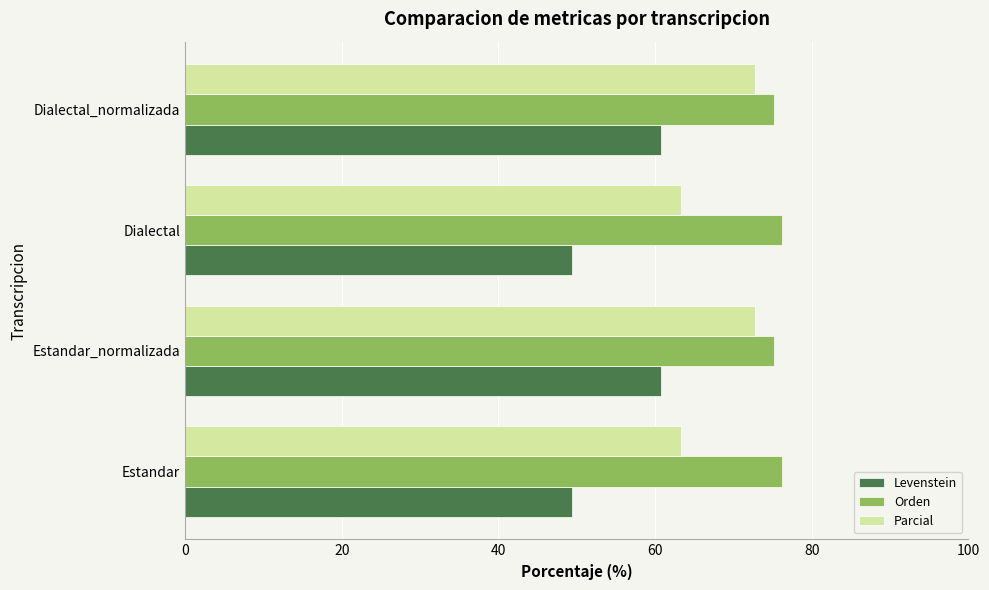

Which series changed the most between Estandar and Estandar_normalizada?

Levenstein